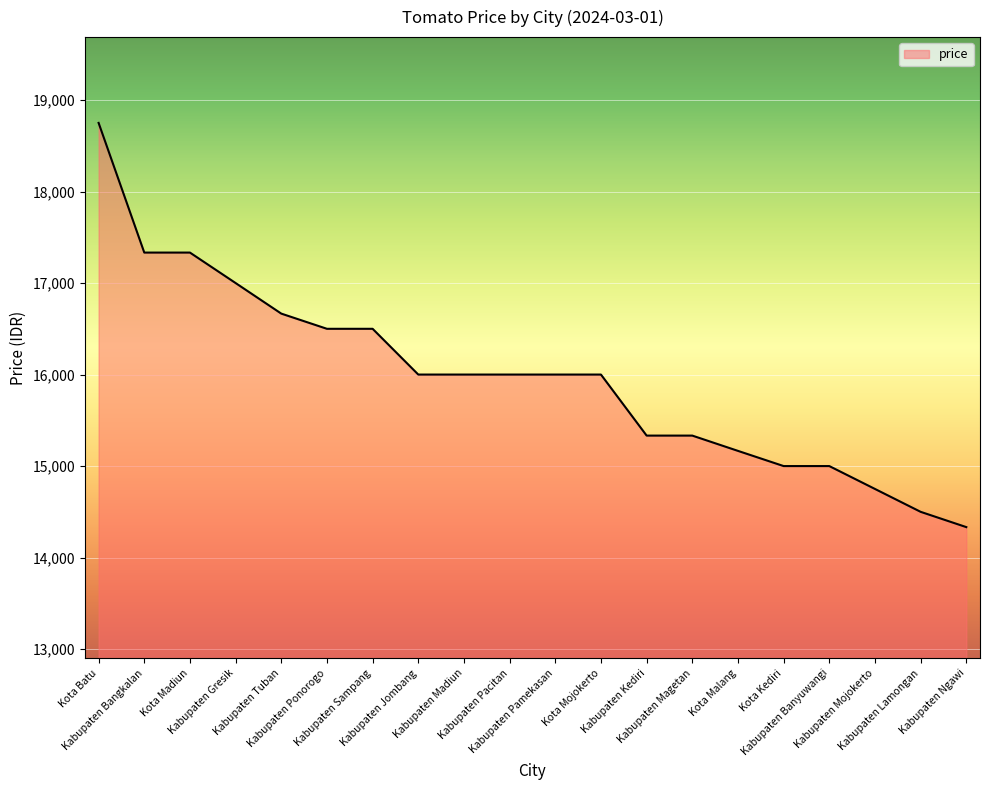

What is the minimum value shown in the chart?

14333